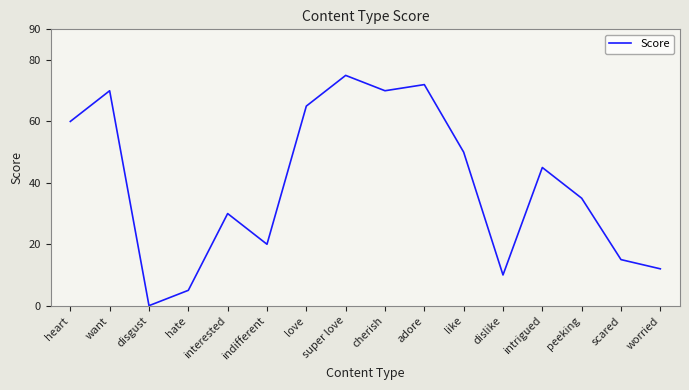

Where is the first local minimum?

disgust